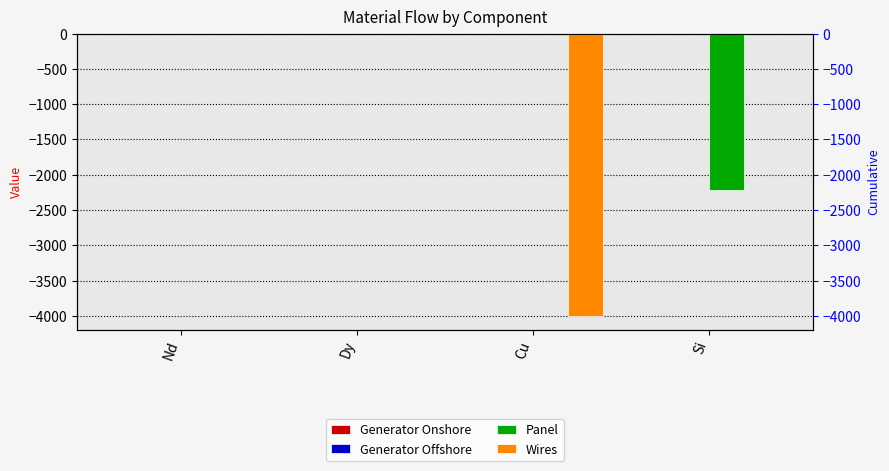

How many negative values does the Wires series have?

1